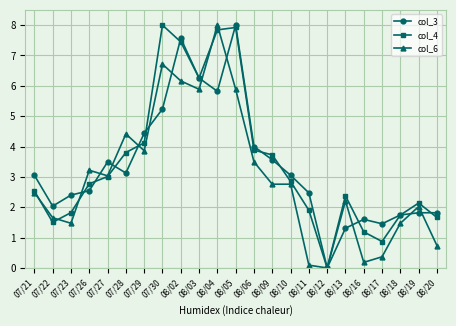

After their last crossing, which series has the higher values: col_4 or col_6?

col_4